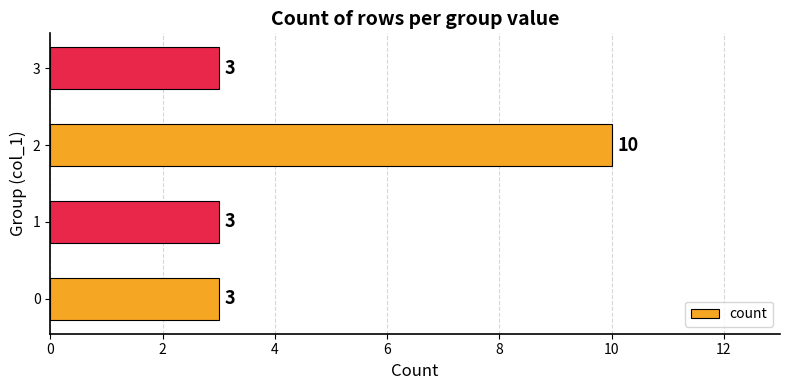

What is the maximum value shown in the chart?

10